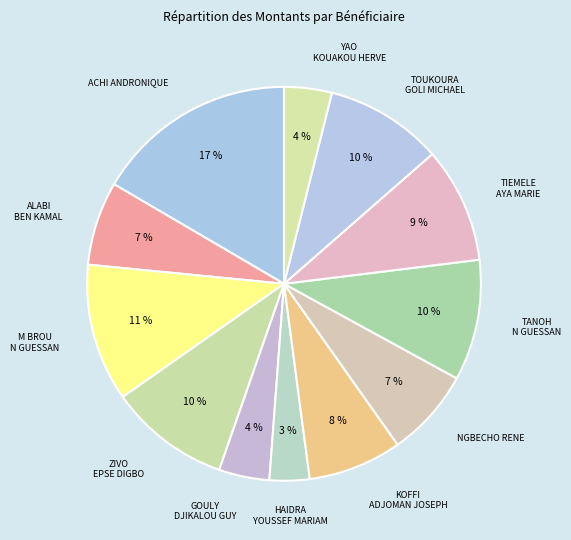

To the nearest percent, what percentage of the pie is TIEMELE AYA MARIE?

9%